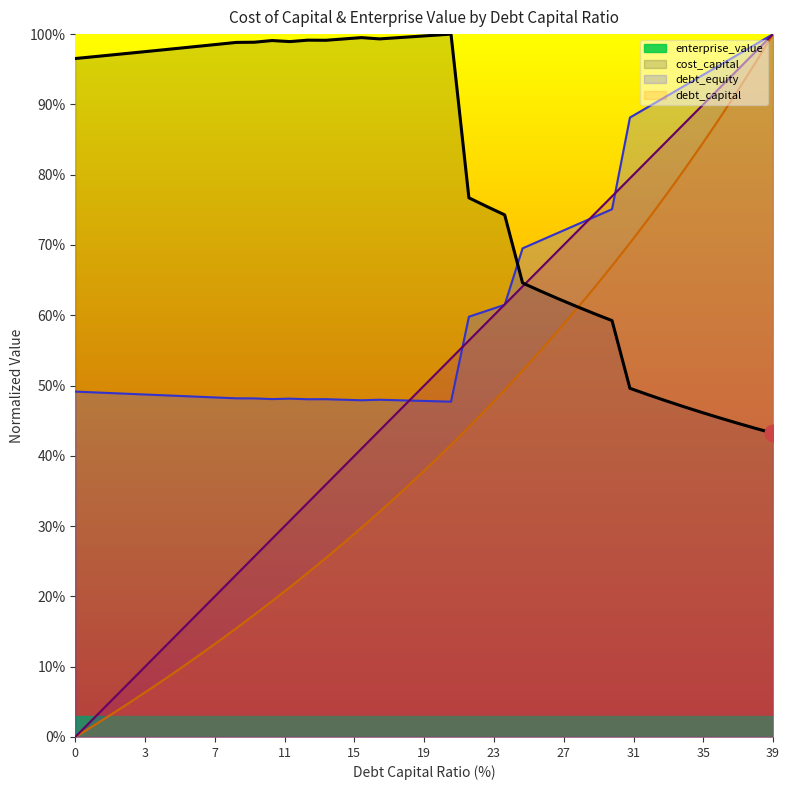

At which category is the sum across all series the highest?

39